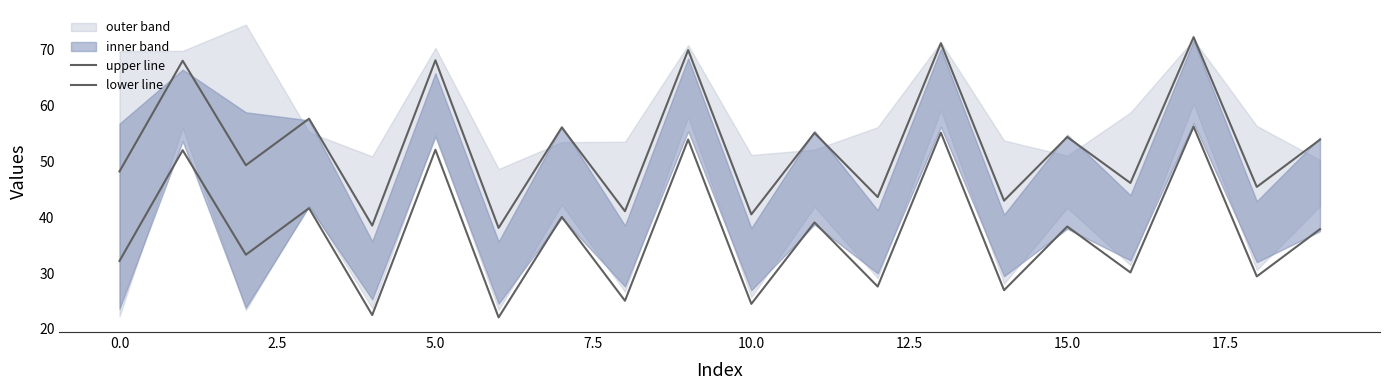

Rank the series by their average value, from highest to lowest.

upper line, lower line